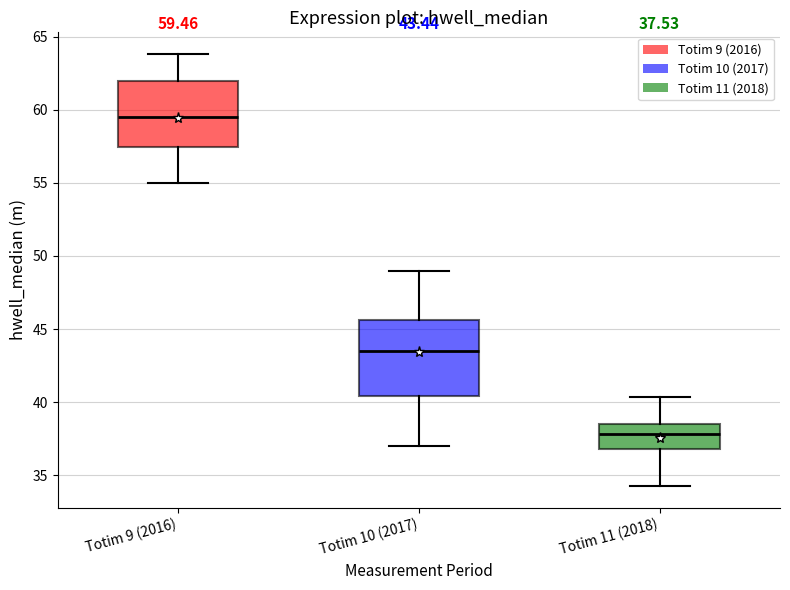

Which box has the lowest median line?

Totim 11 (2018)